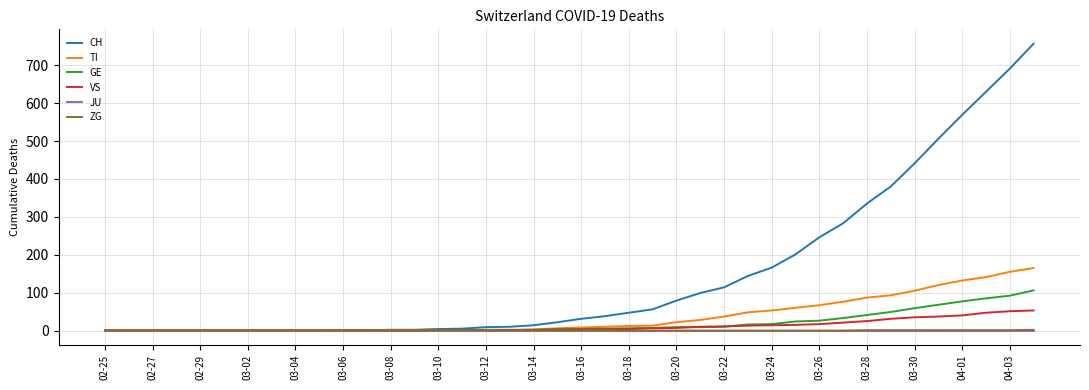

Which series has the widest spread of values?

CH